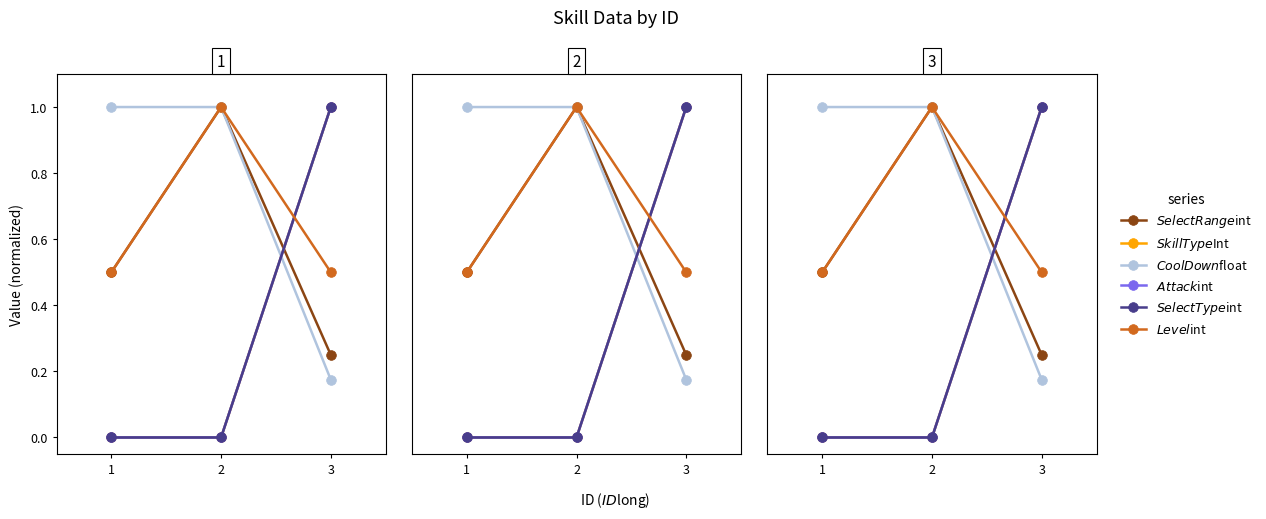

How many categories are shown in the chart?

3